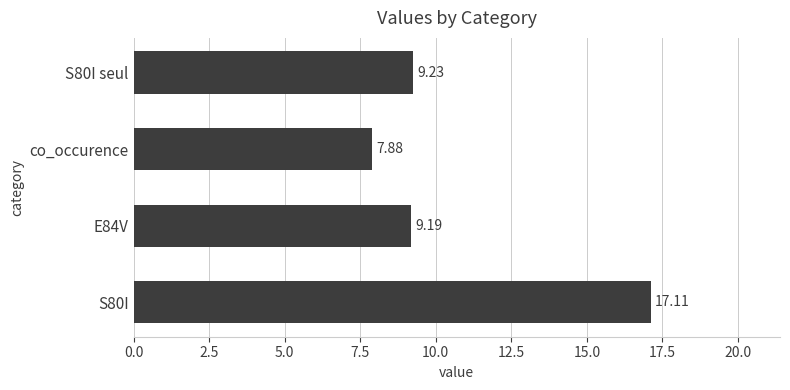

Between co_occurence and S80I, which is larger?

S80I